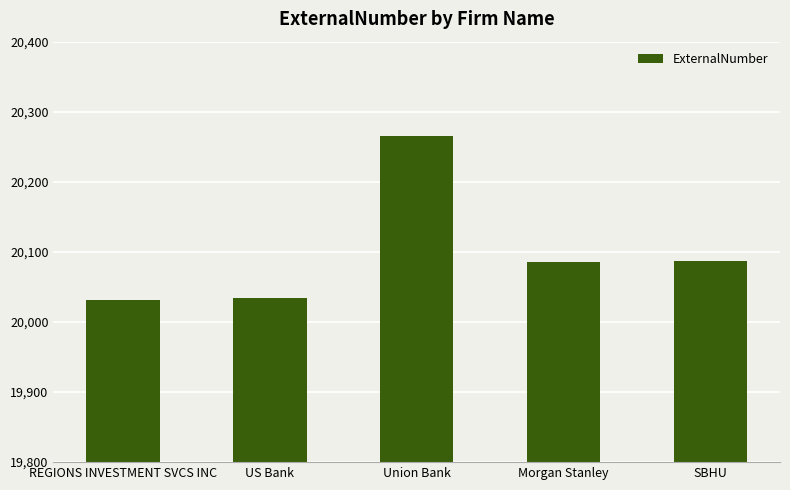

Which category has the highest value across all series?

Union Bank